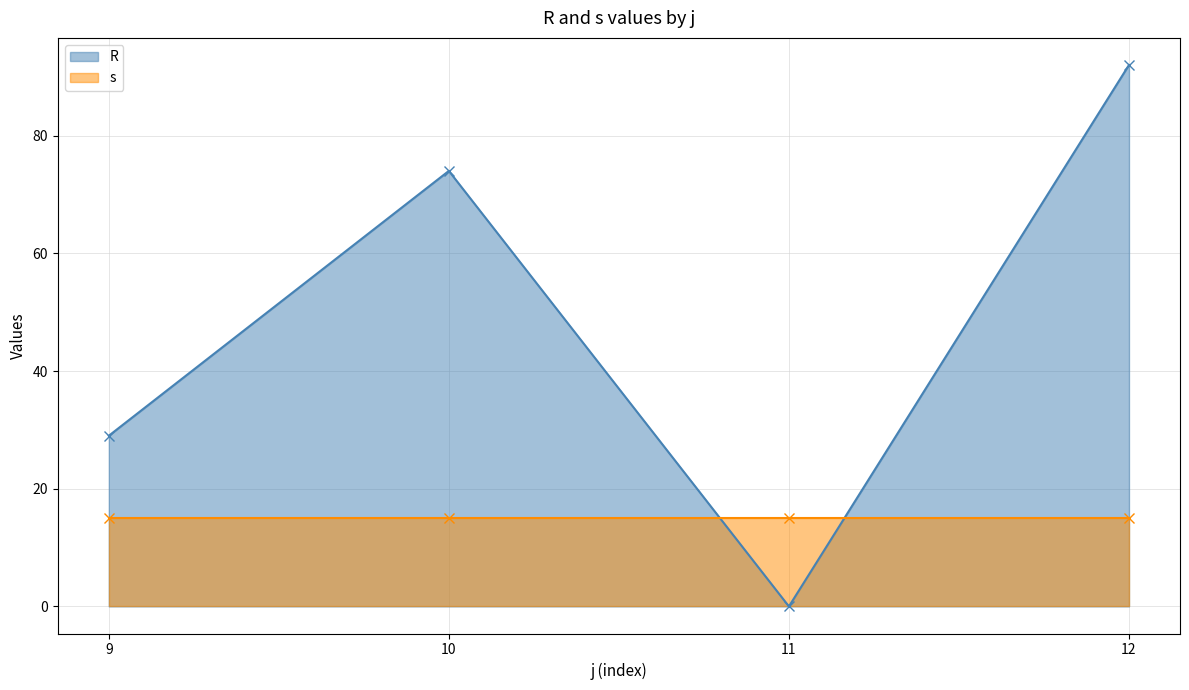

What value does the s series have at 11?

15